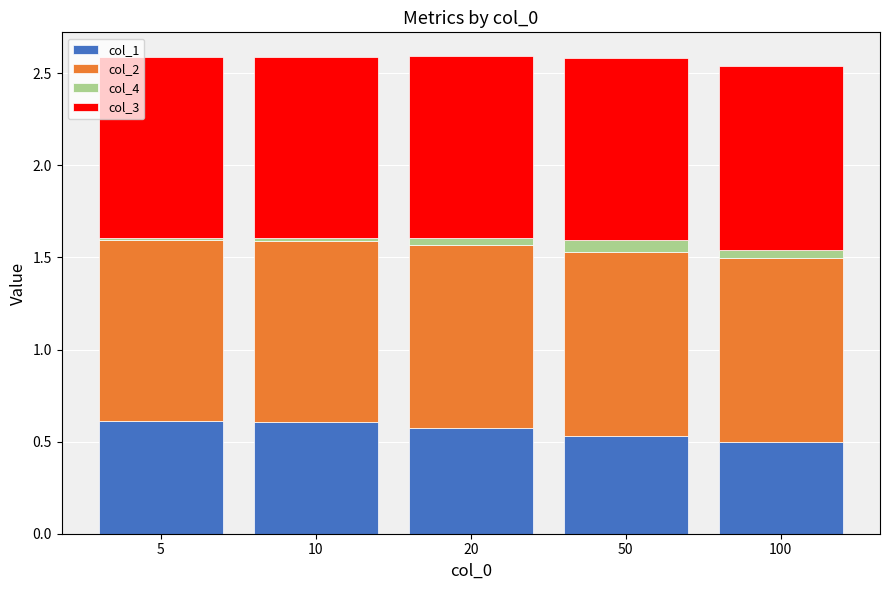

Is it true that col_1 equals 0.5 at 50?

True